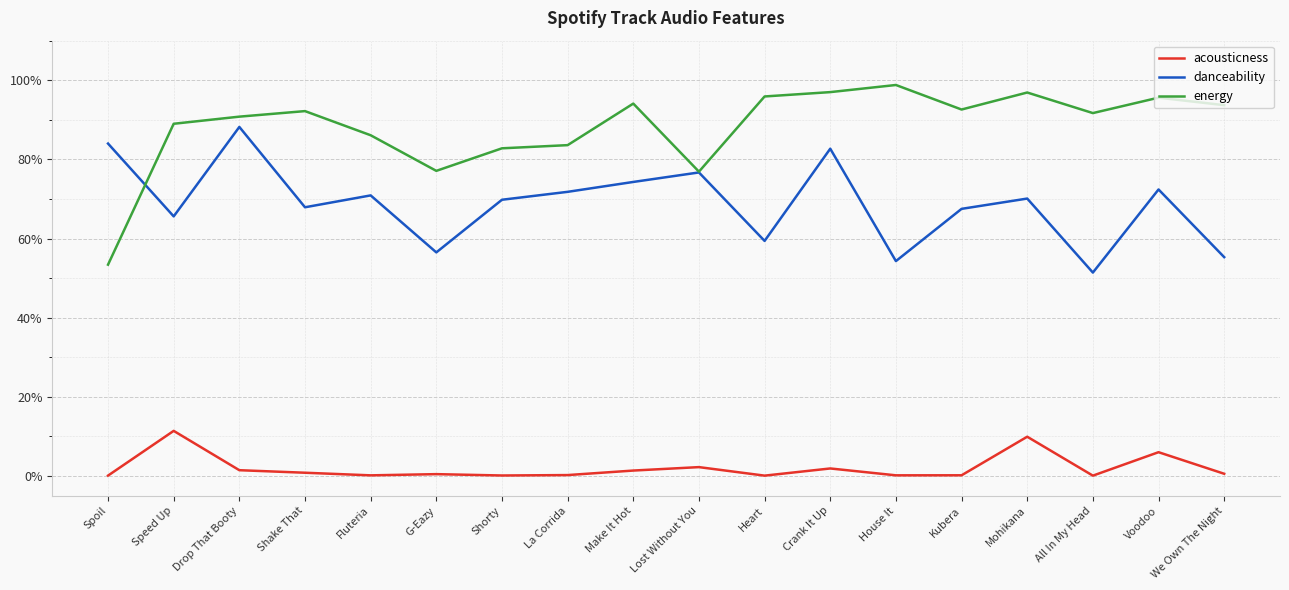

List the series in order of their overall mean, highest first.

energy, danceability, acousticness